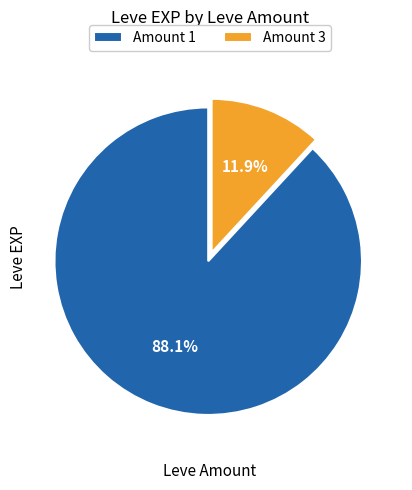

How many slices are in this pie chart?

2